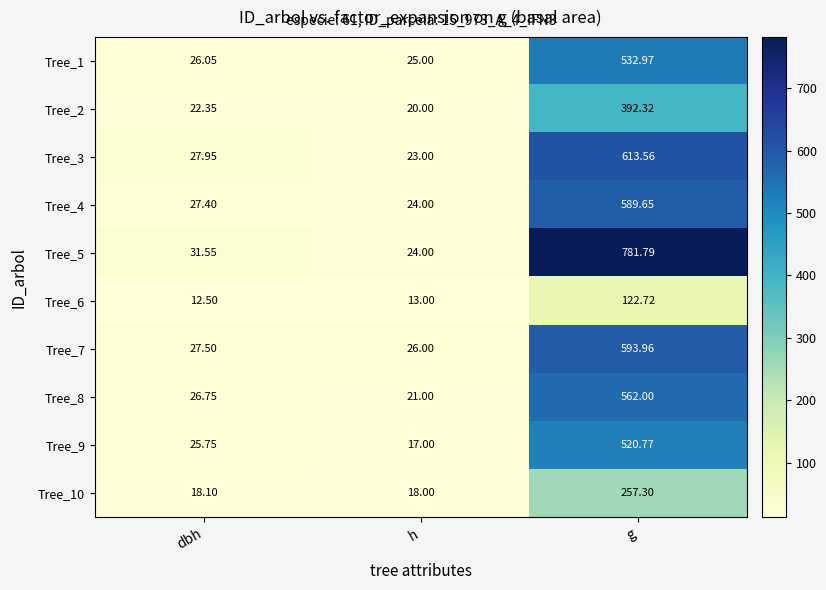

At which label is Tree_2 closest to 206?

dbh